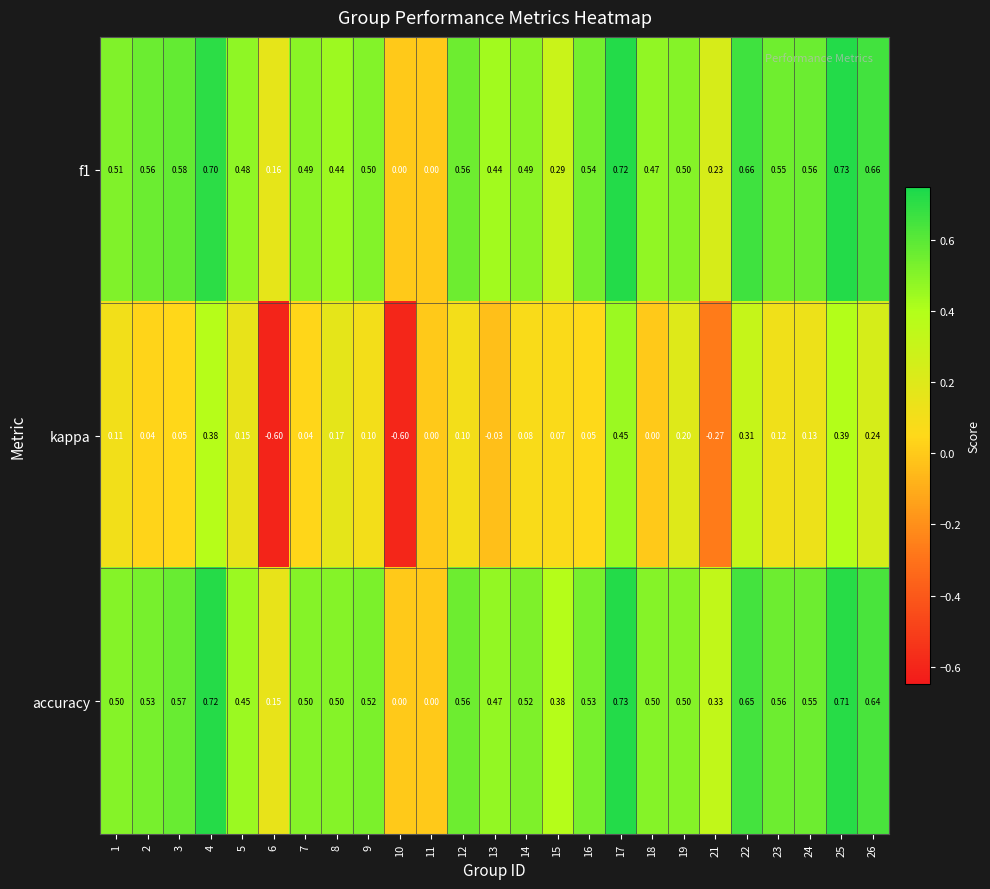

Which series has the largest total across all categories?

accuracy